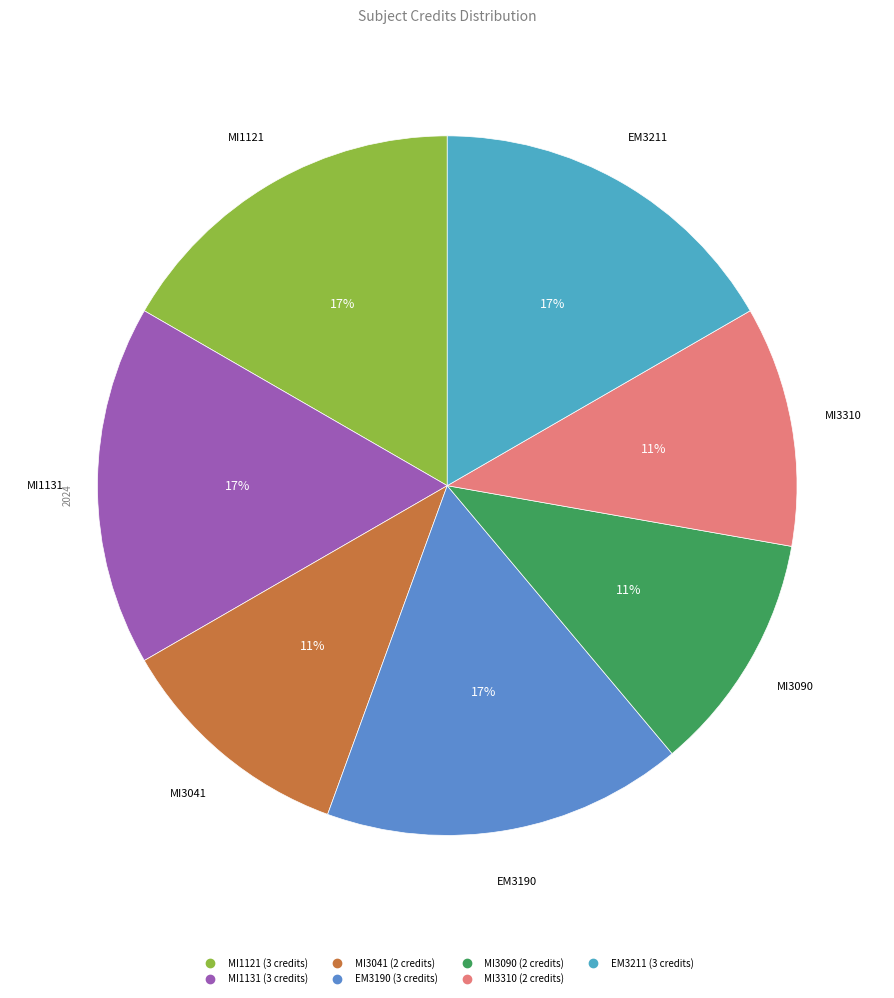

To the nearest percent, what is the difference between the largest and smallest slice percentages?

6%